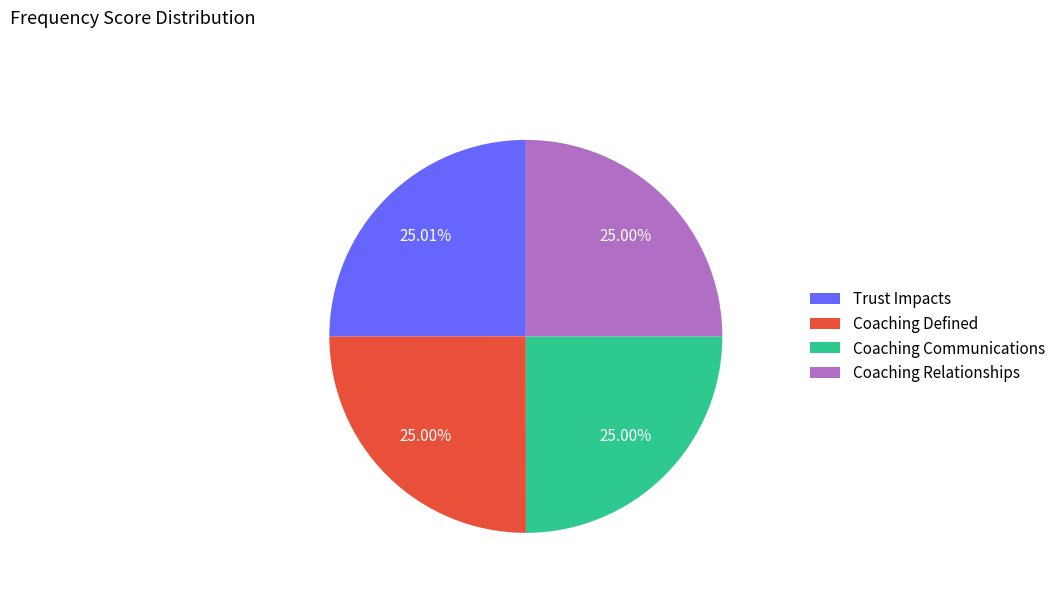

Count the number of slices in the pie.

4